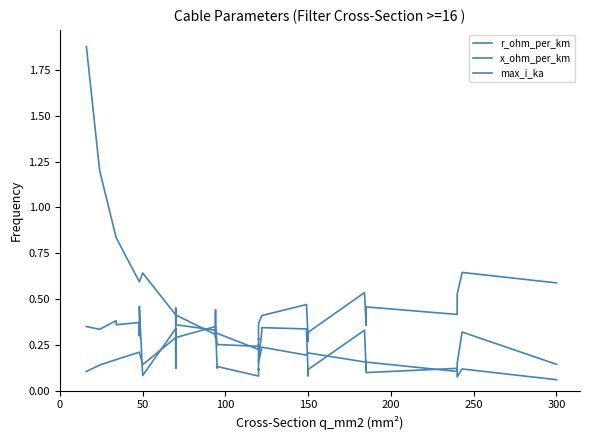

What is the average value of the max_i_ka series?

0.3